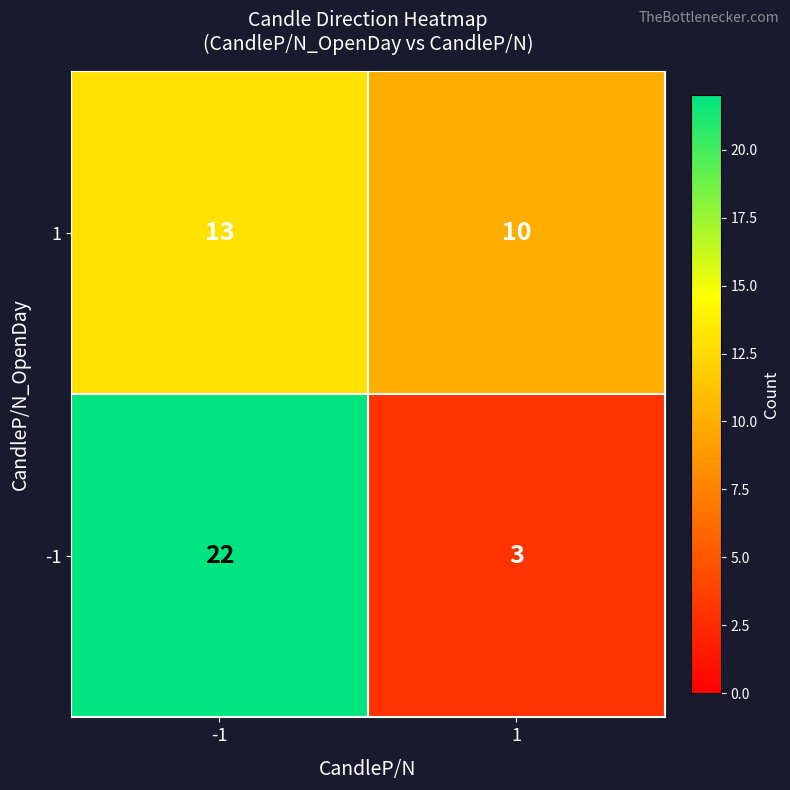

What is the minimum value shown in the chart?

3